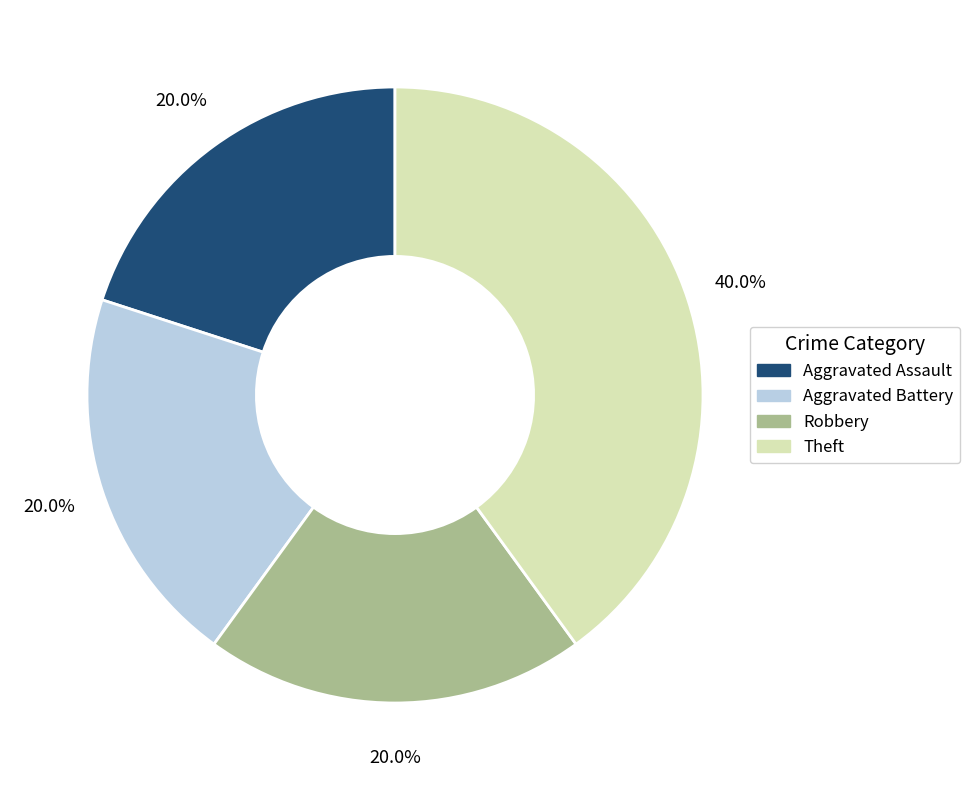

True or false: Theft accounts for 40% of the total.

True